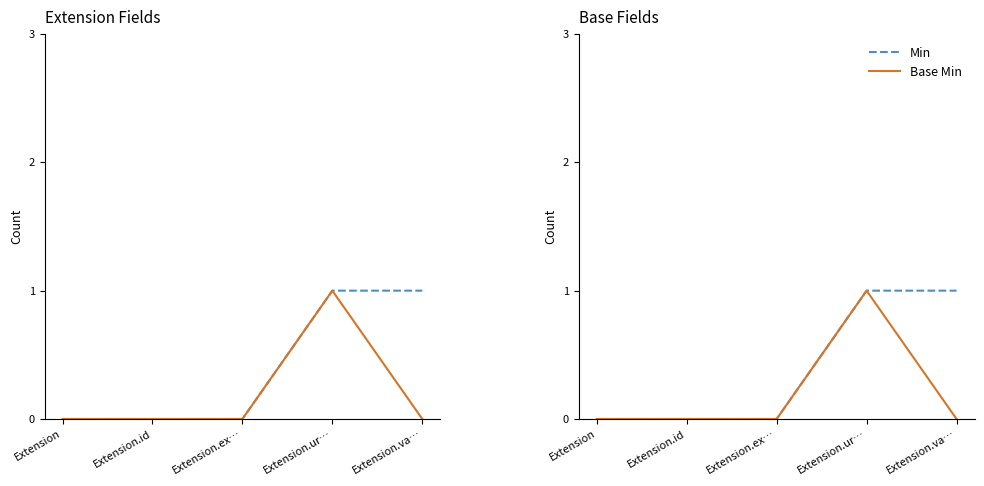

Which series changed the most between Extension.ur… and Extension.va…?

Base Min